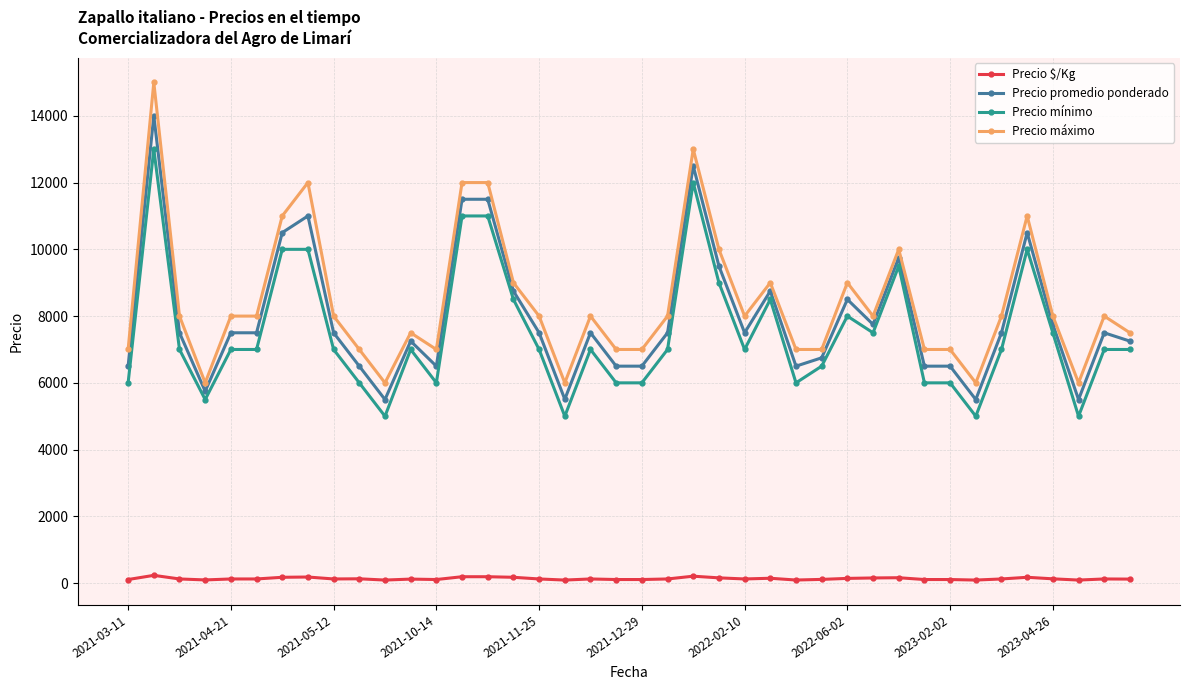

True or false: Precio promedio ponderado has more than 1 interior local peaks.

True